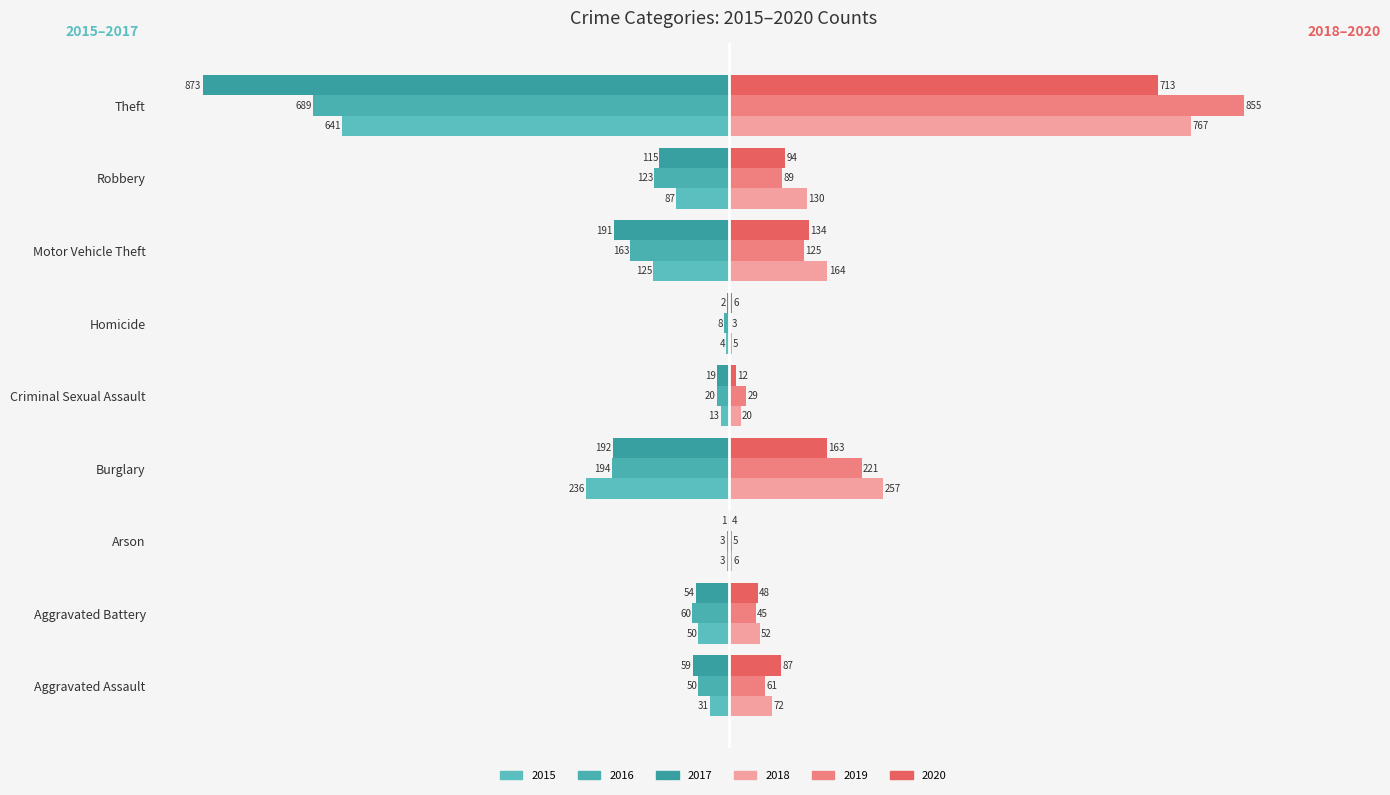

What is the total value across all series at Motor Vehicle Theft?

-56